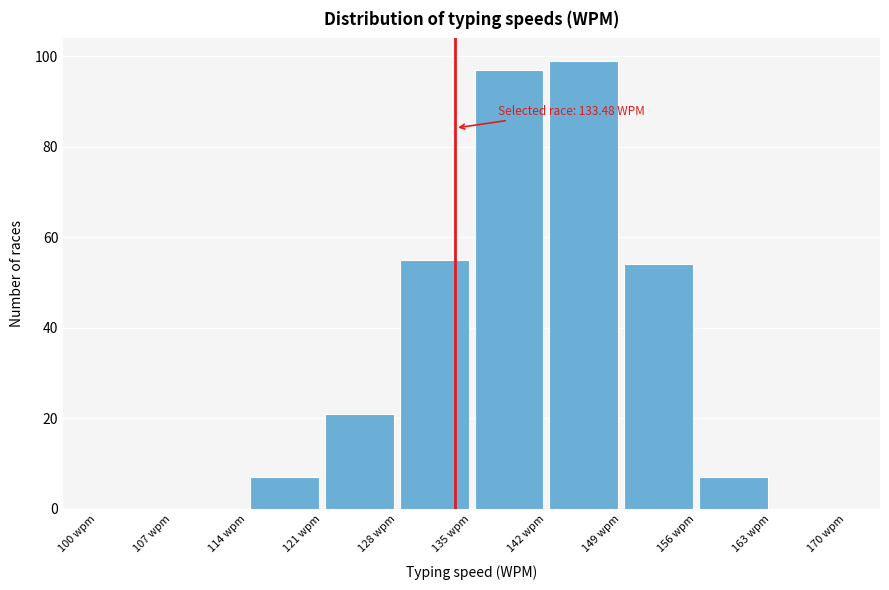

Which range on the x-axis has the tallest bar?

142 to 149